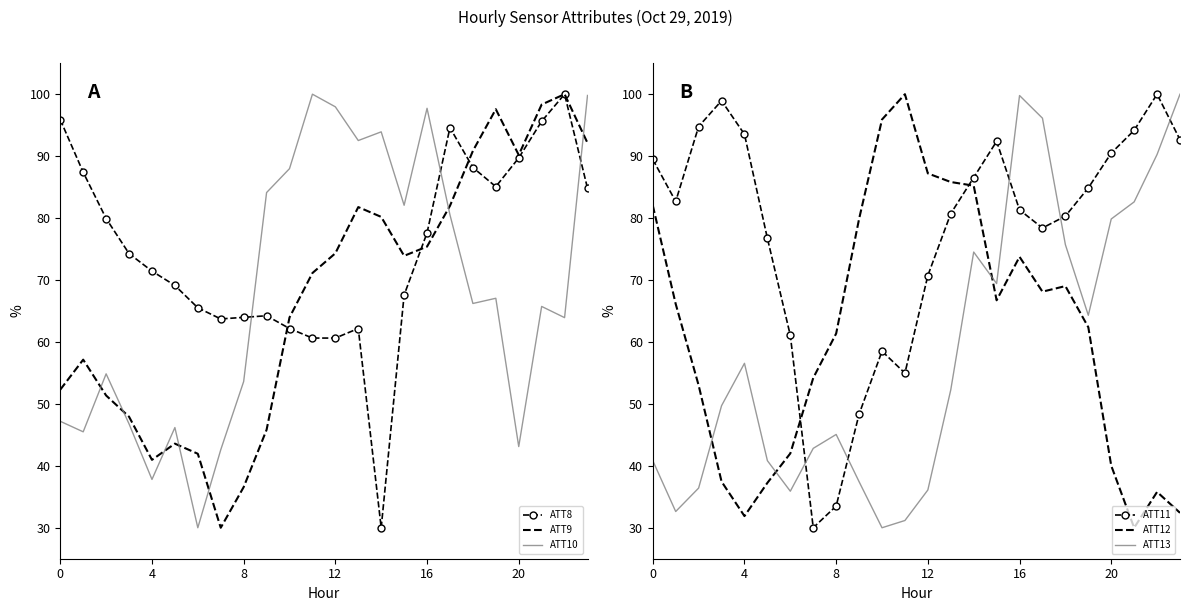

The ATT10 series shows 19.6 at 8. True or false?

False